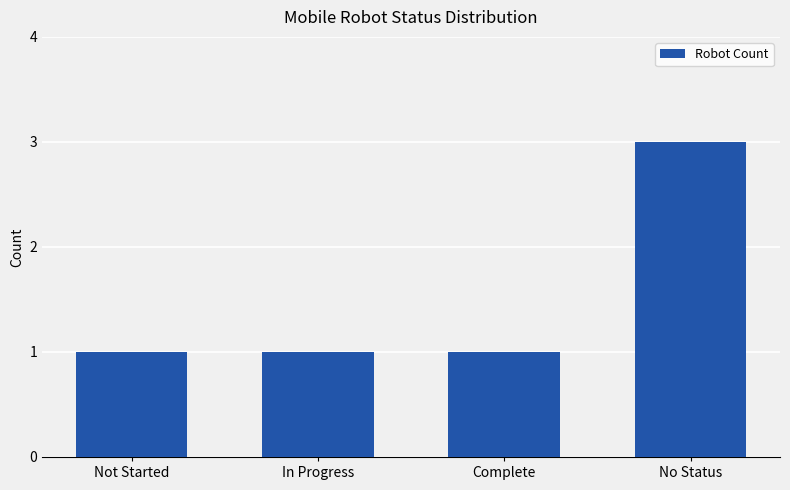

How many values are between 1 and 3?

4